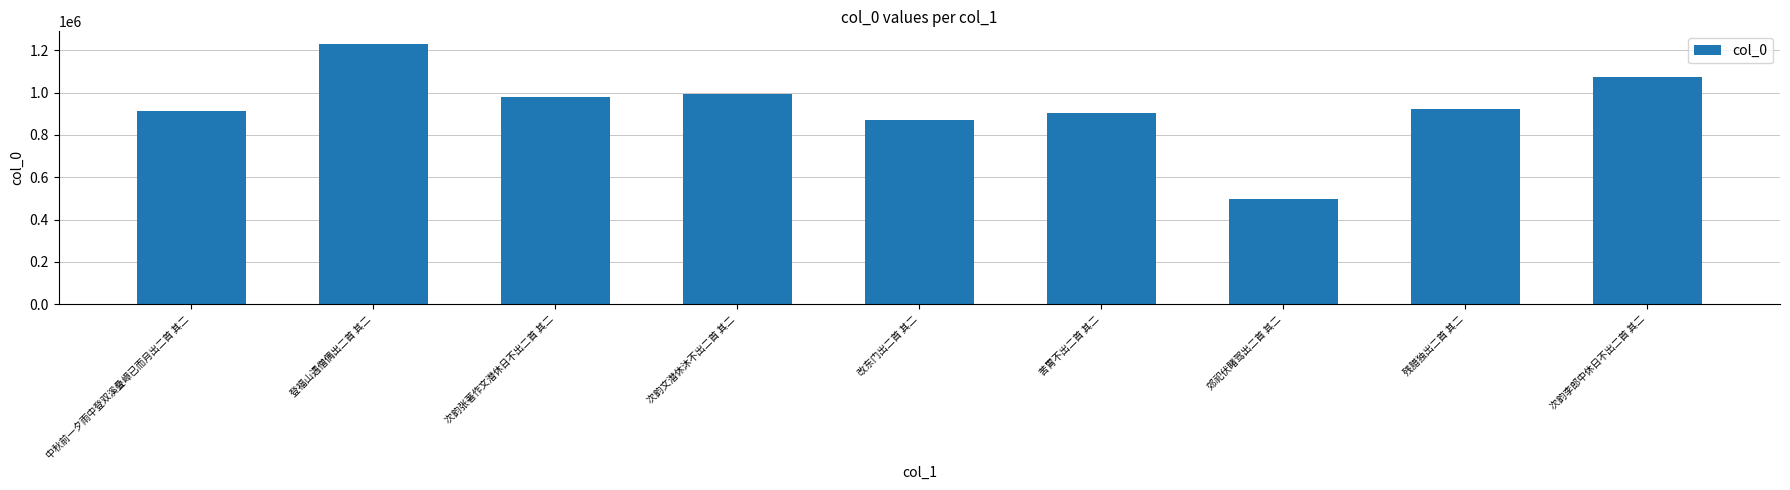

At which label is the value closest to 862739?

改东门出二首 其二